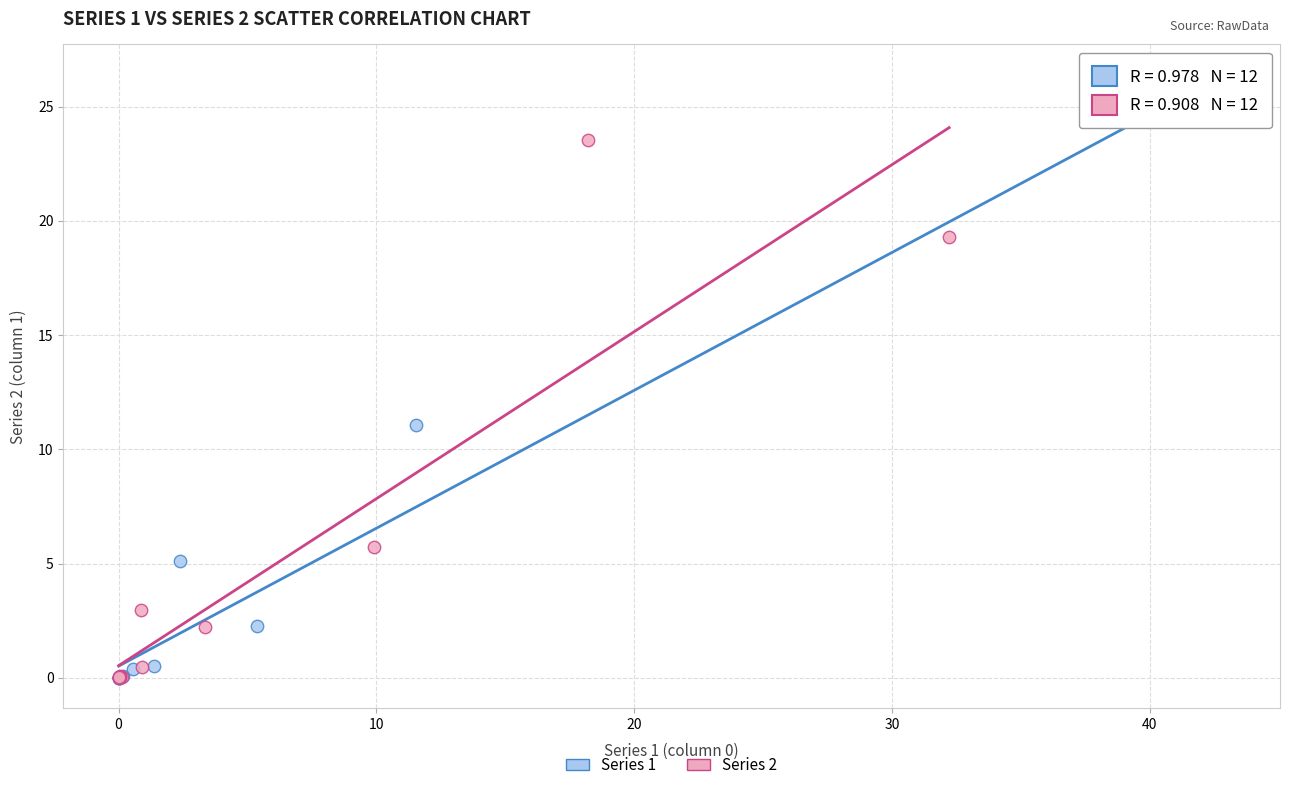

Which series has the largest Y range (max minus min)?

Series 1